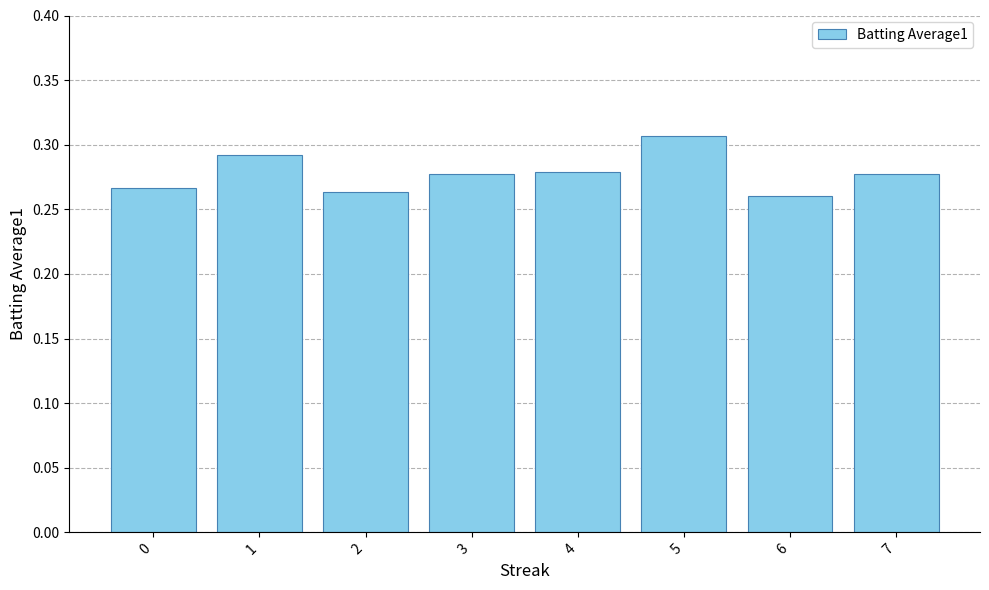

Count the values in the range 0 to 1.

8